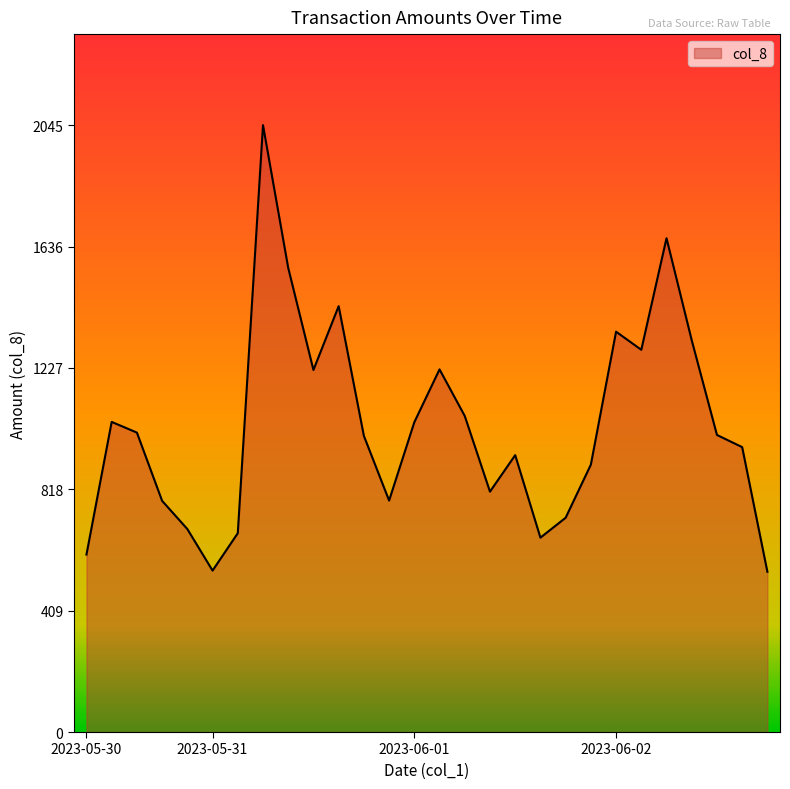

What is the smallest value displayed?

540